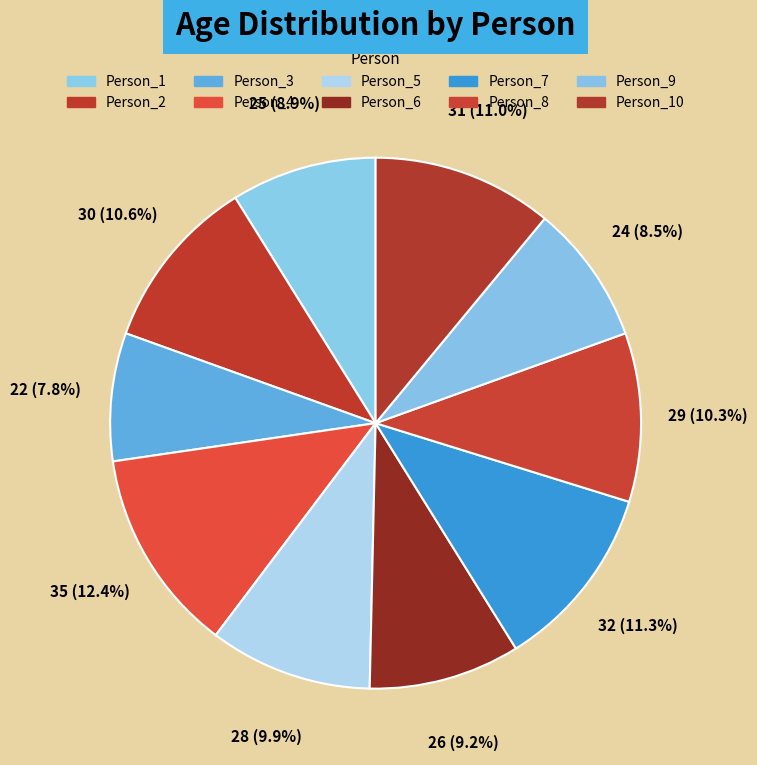

To the nearest percent, what is the difference between the largest and smallest slice percentages?

5%